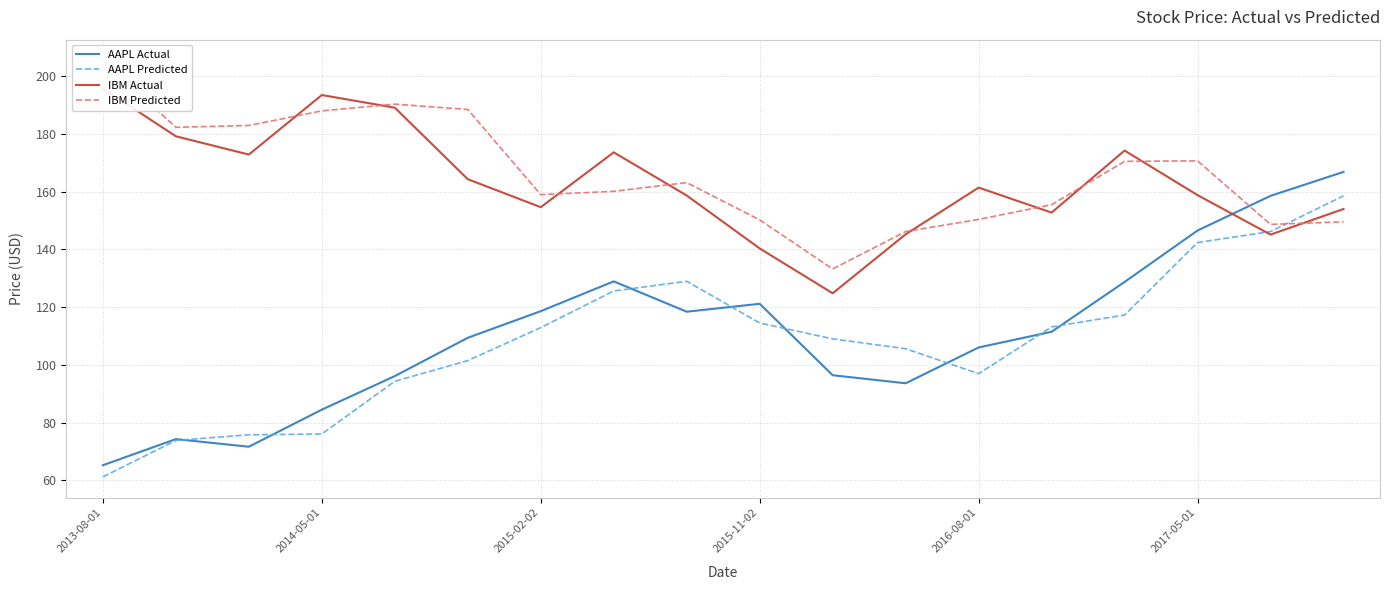

How many series are shown in this chart?

4